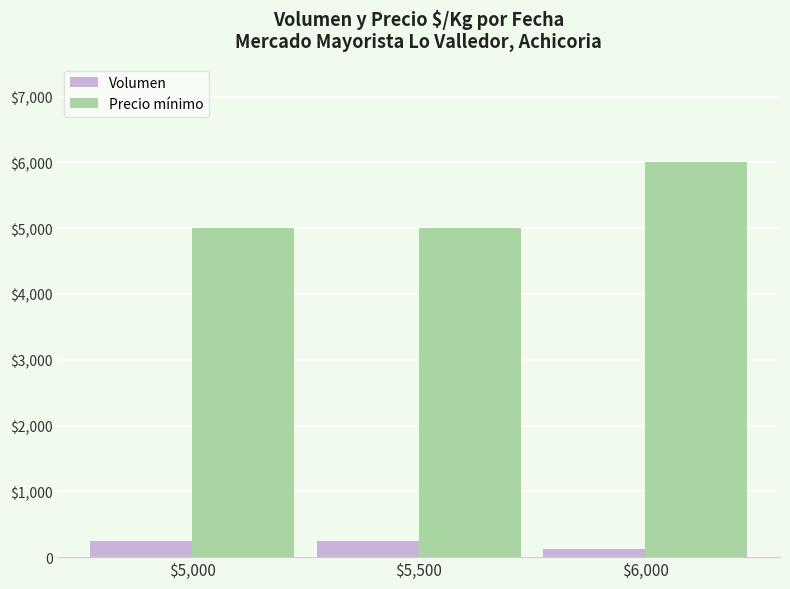

What position from the left is $5,500?

2